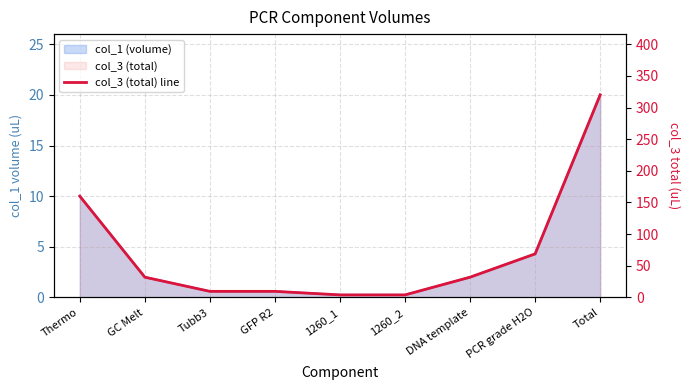

What is the change in value from 1260_1 to Total?

+316.0